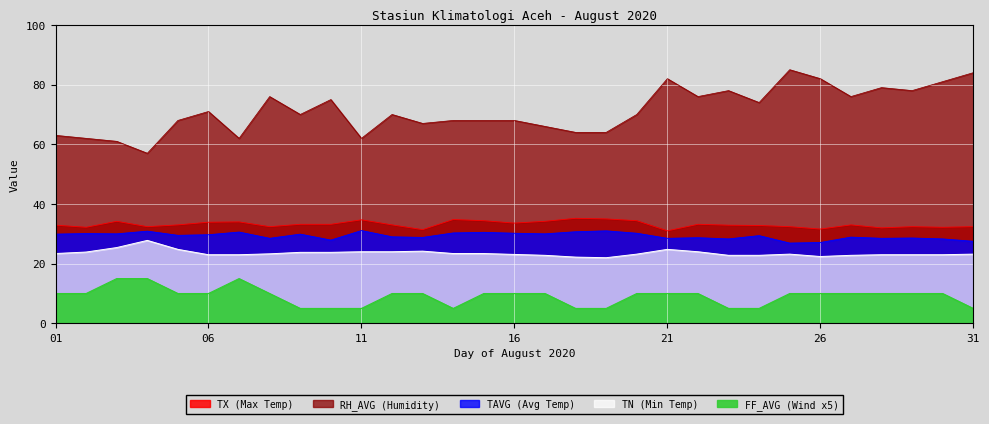

Count the number of categories in the chart.

31